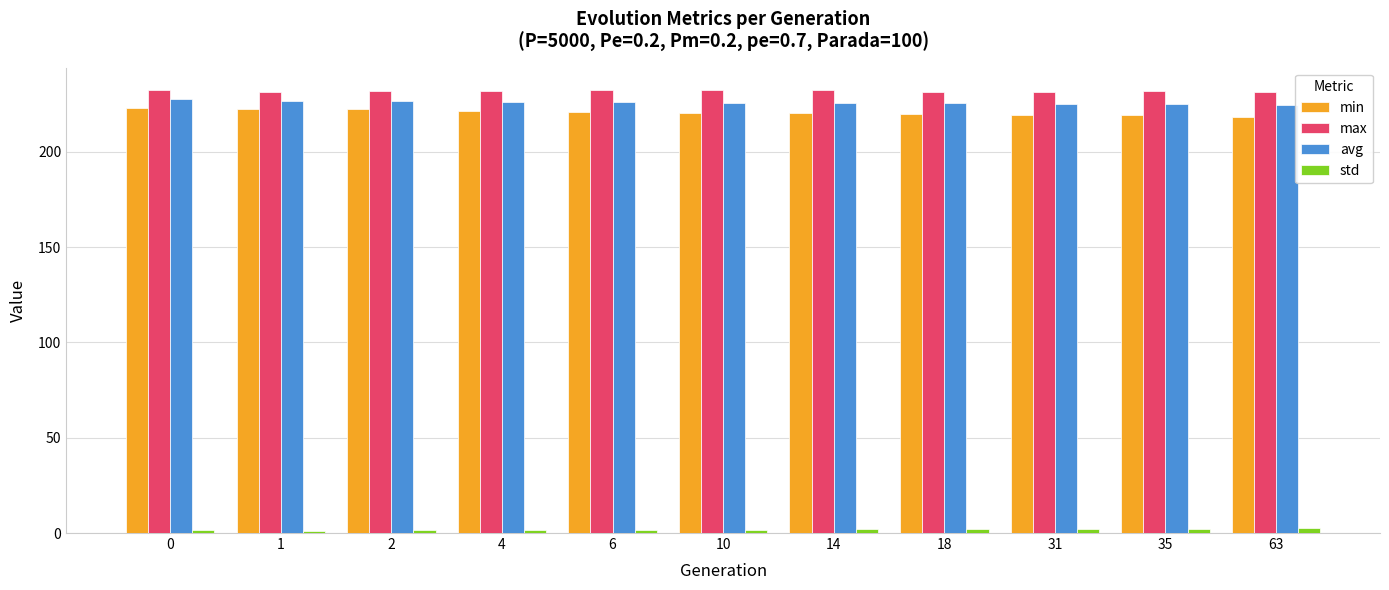

Is it true that min equals 336.3 at 35?

False